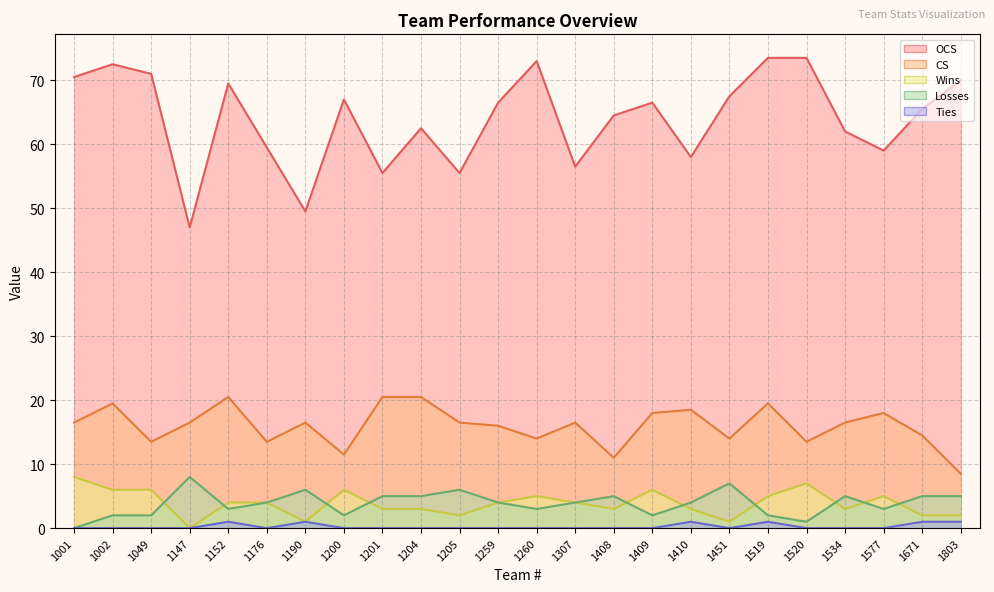

List the labels in order of OCS value, largest first.

1519, 1520, 1260, 1002, 1049, 1001, 1803, 1152, 1451, 1200, 1259, 1409, 1671, 1408, 1204, 1534, 1176, 1577, 1410, 1307, 1201, 1205, 1190, 1147